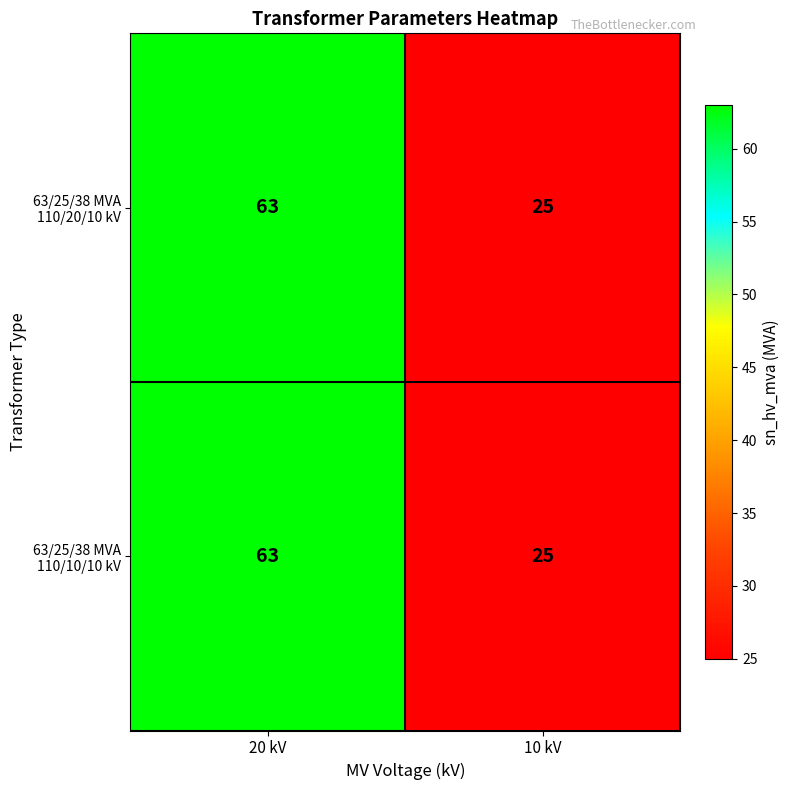

What is the total value across all series at 20 kV?

126